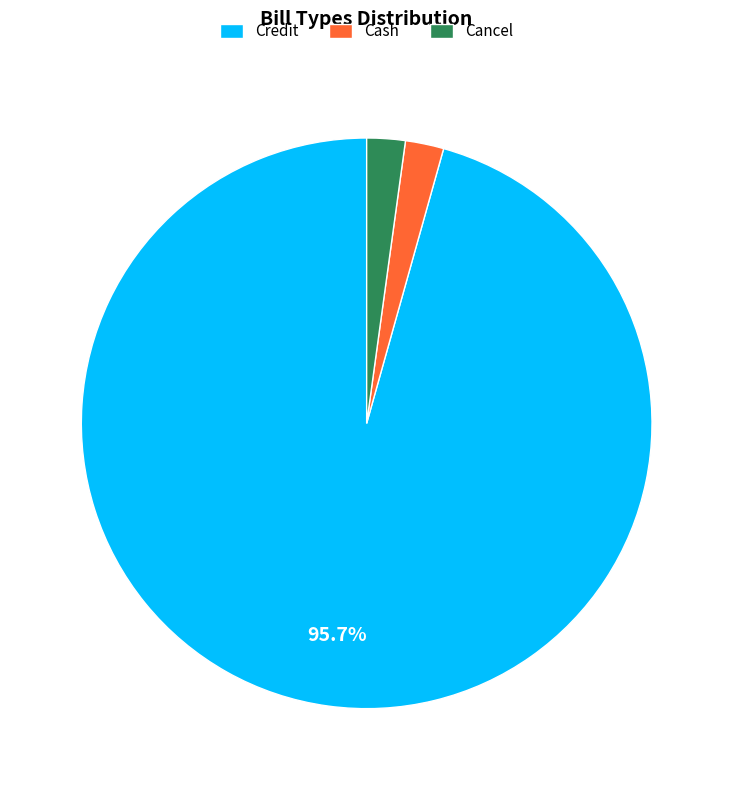

Do Credit and Cash together represent more than half of the pie?

Yes